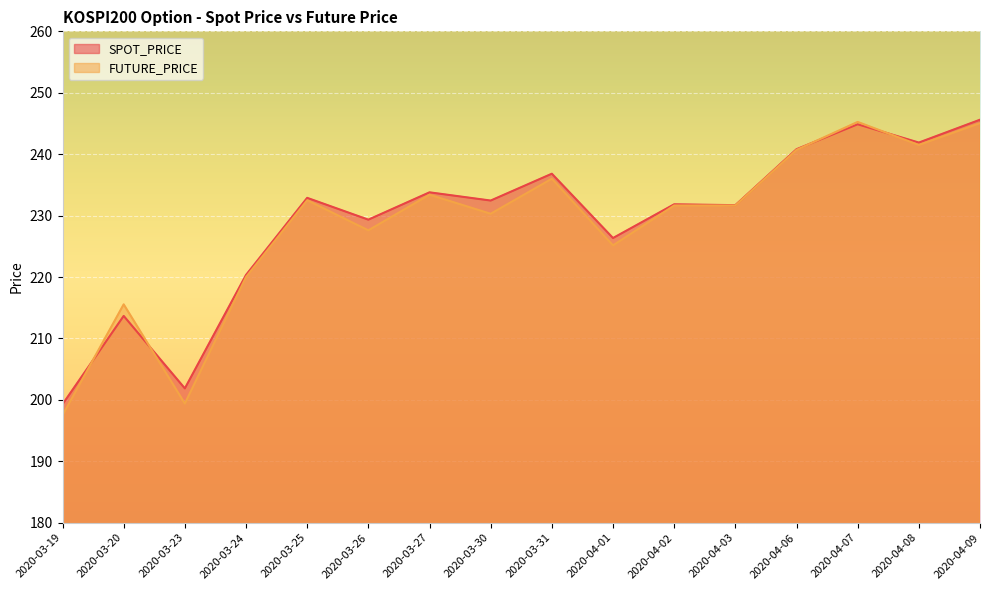

Which series has the largest range (max minus min)?

FUTURE_PRICE